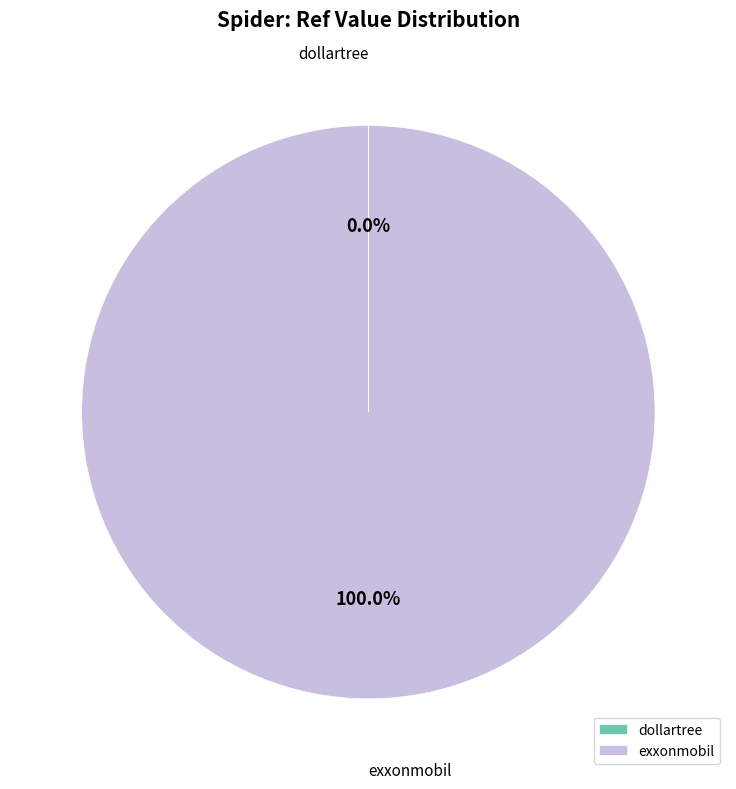

What is the largest slice in the pie chart?

exxonmobil